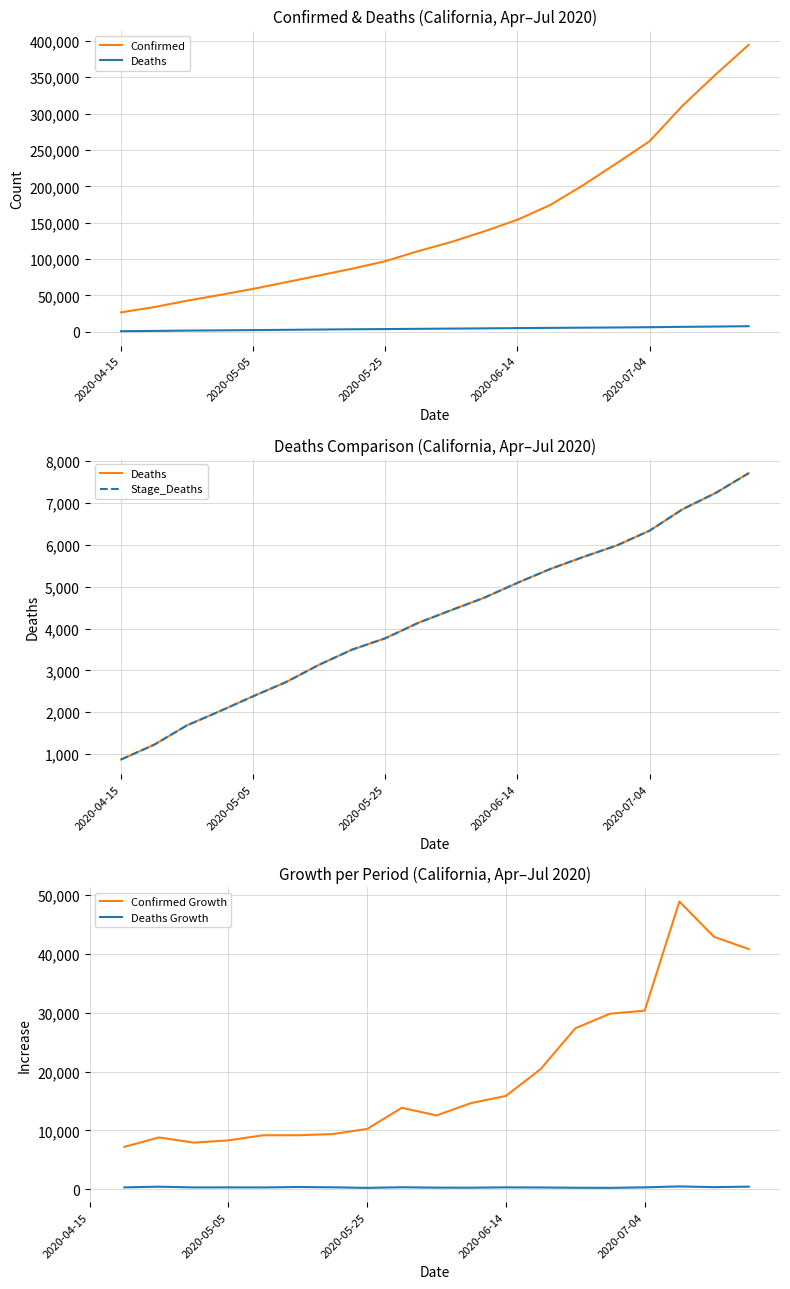

Which series has the largest total across all categories?

Confirmed